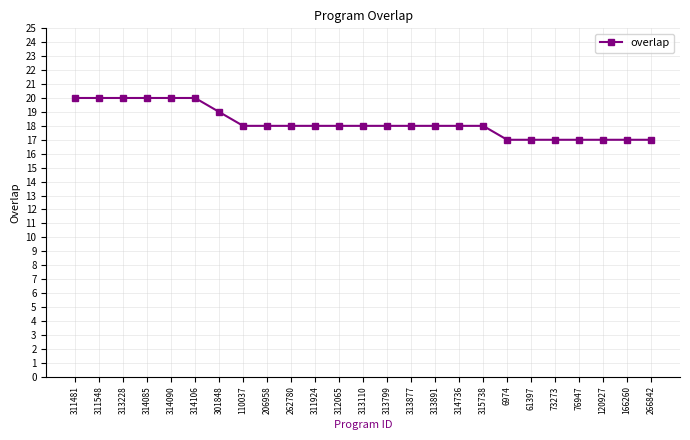

What is the average value?

18